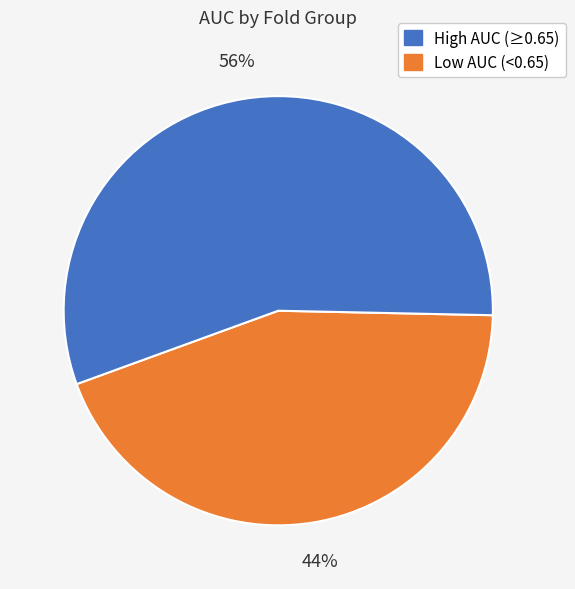

To the nearest percent, what is the average slice percentage?

50%